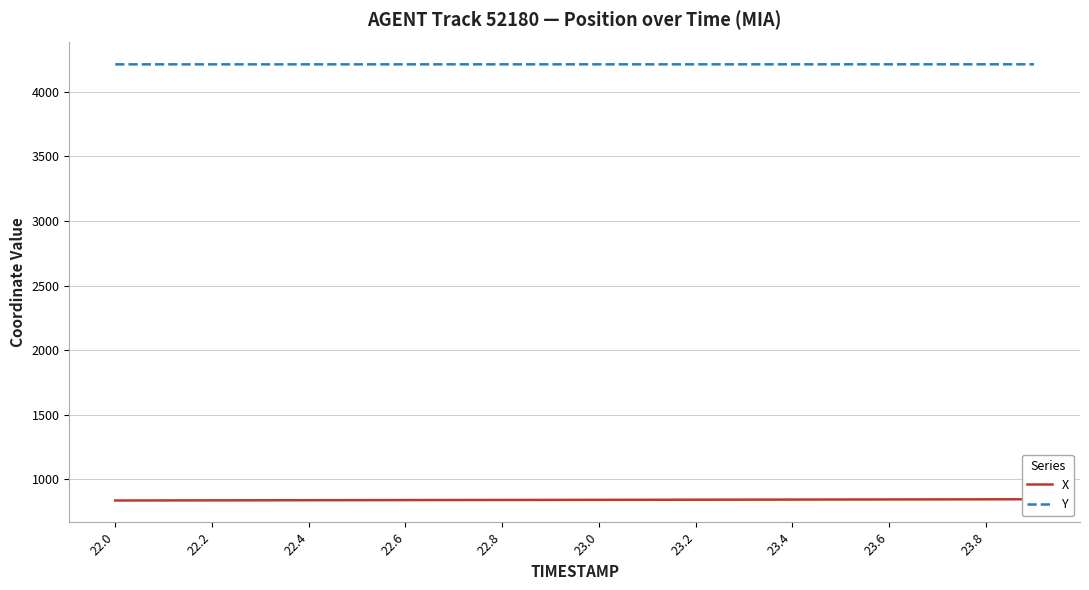

Count the Y values in the range 4212 to 4213.

20